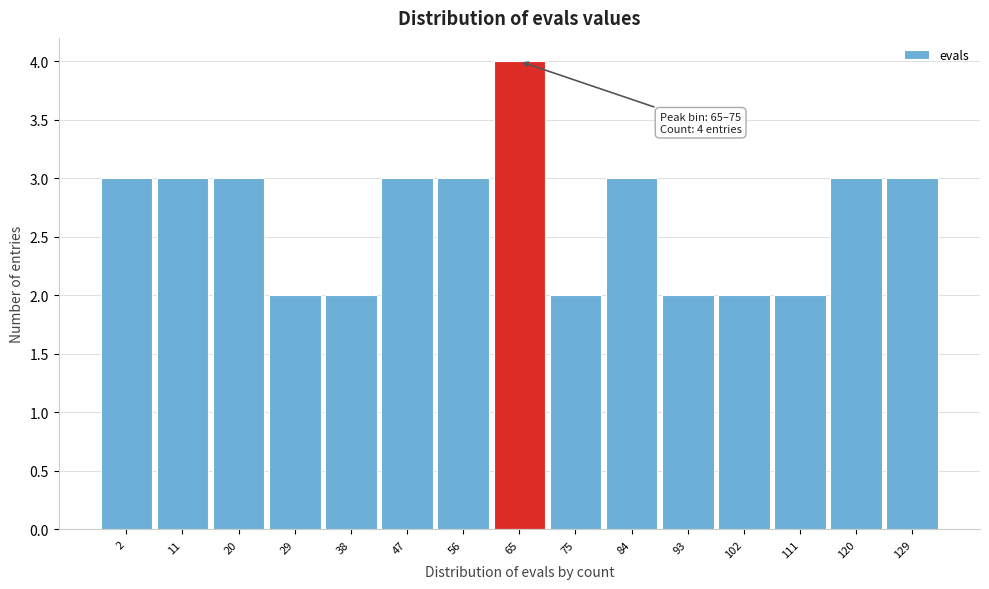

Reading left to right, transcribe all the data shown in this chart.

2=3	11=3	20=3	29=2	38=2	47=3	56=3	65=4	75=2	84=3	93=2	102=2	111=2	120=3	129=3